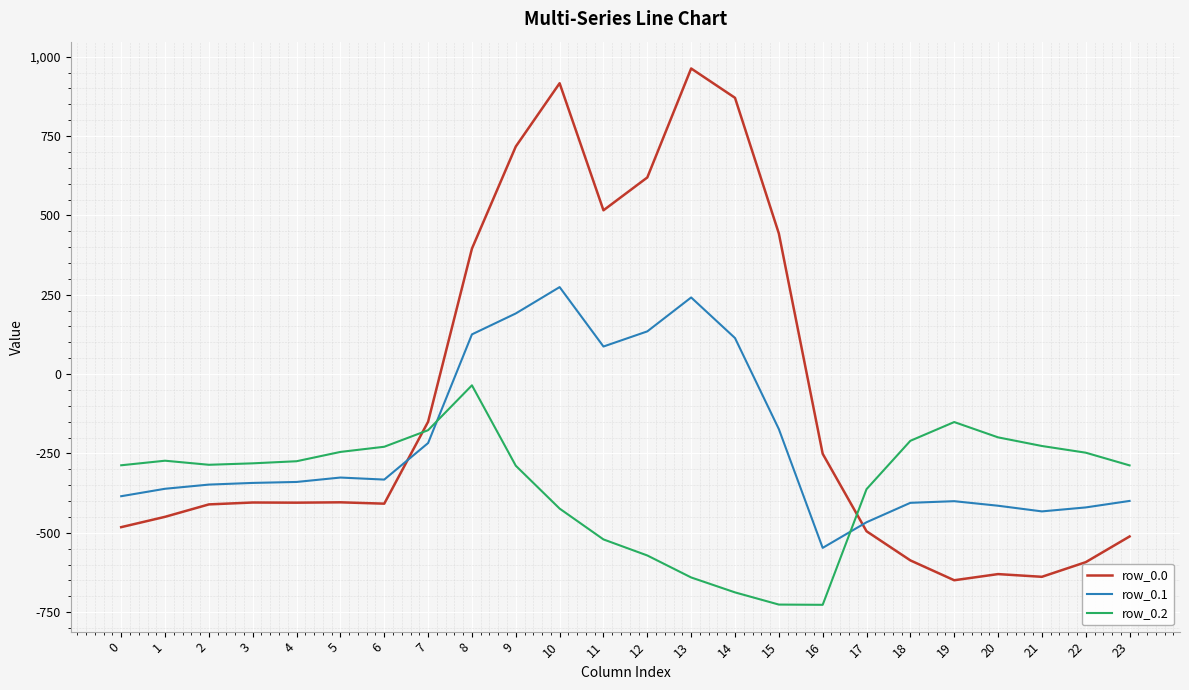

Does the chart have visible grid lines?

Yes